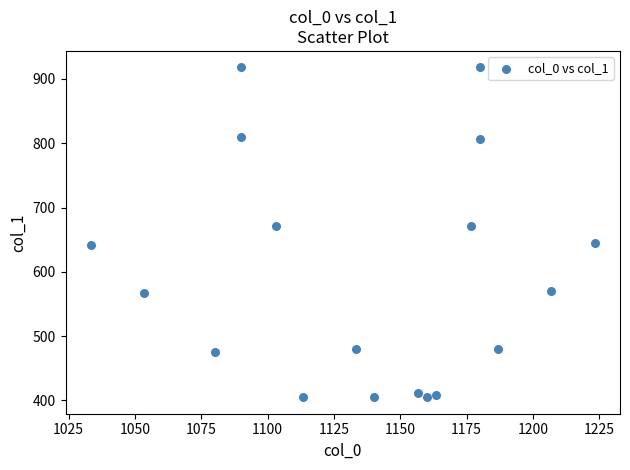

What is the range of X values (max minus min)?

190.0